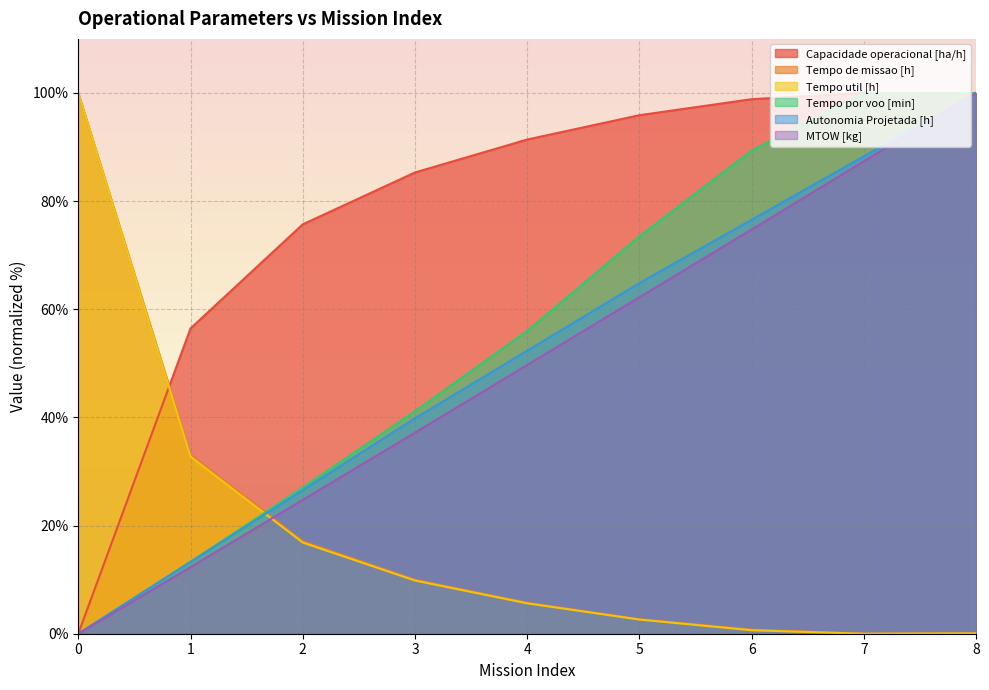

True or false: Tempo util [h] and Tempo de missao [h] intersect in this chart.

False